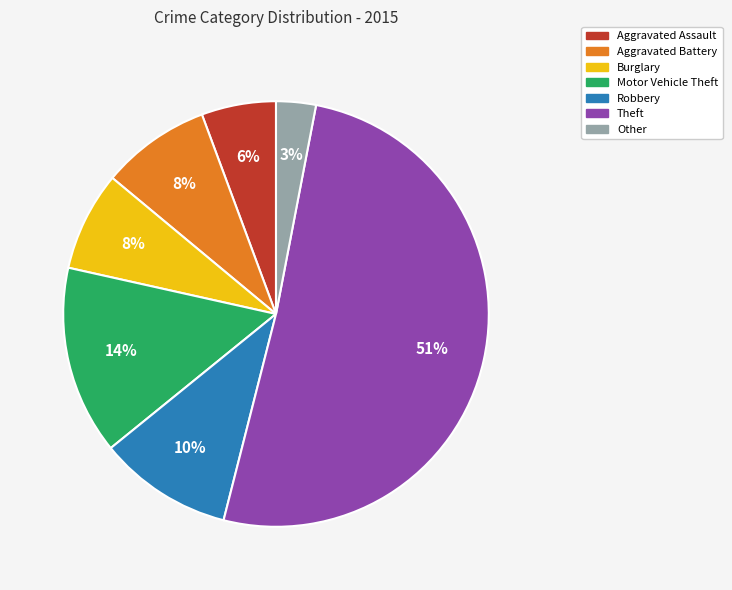

Is it true that Other is 3% of the pie?

True